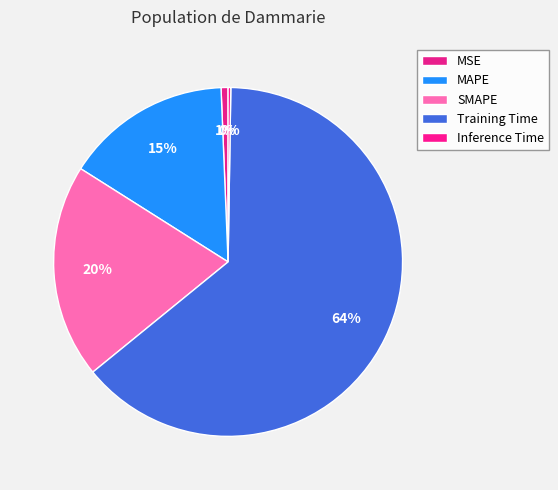

To the nearest percent, what is the average slice percentage?

20%